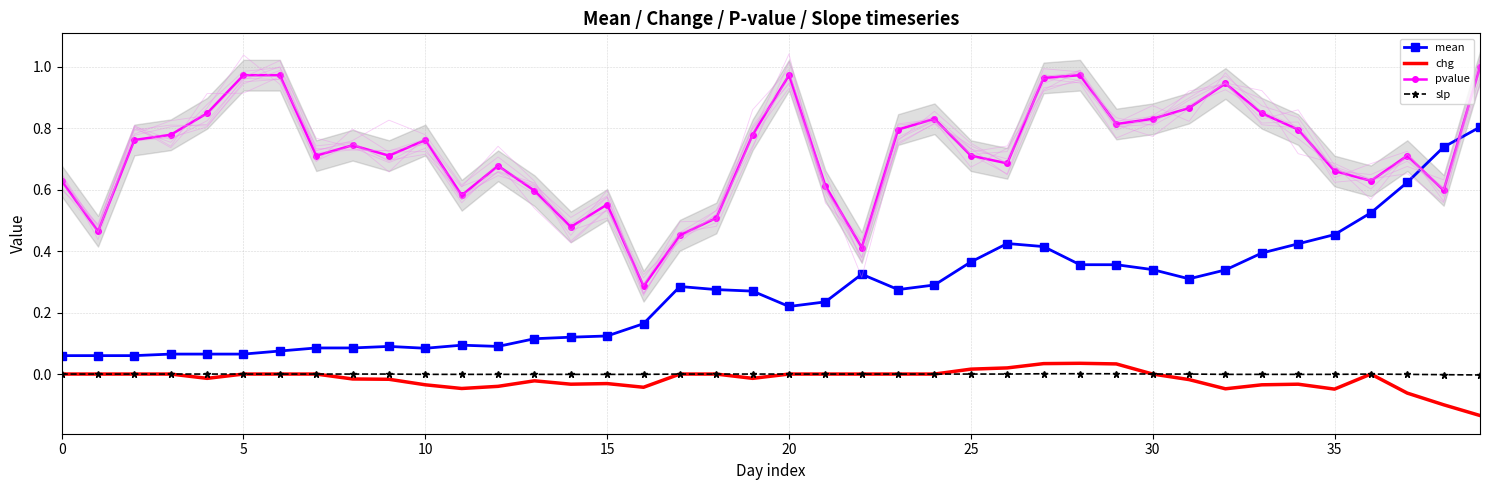

What is the label of the 21st point from the left?

20